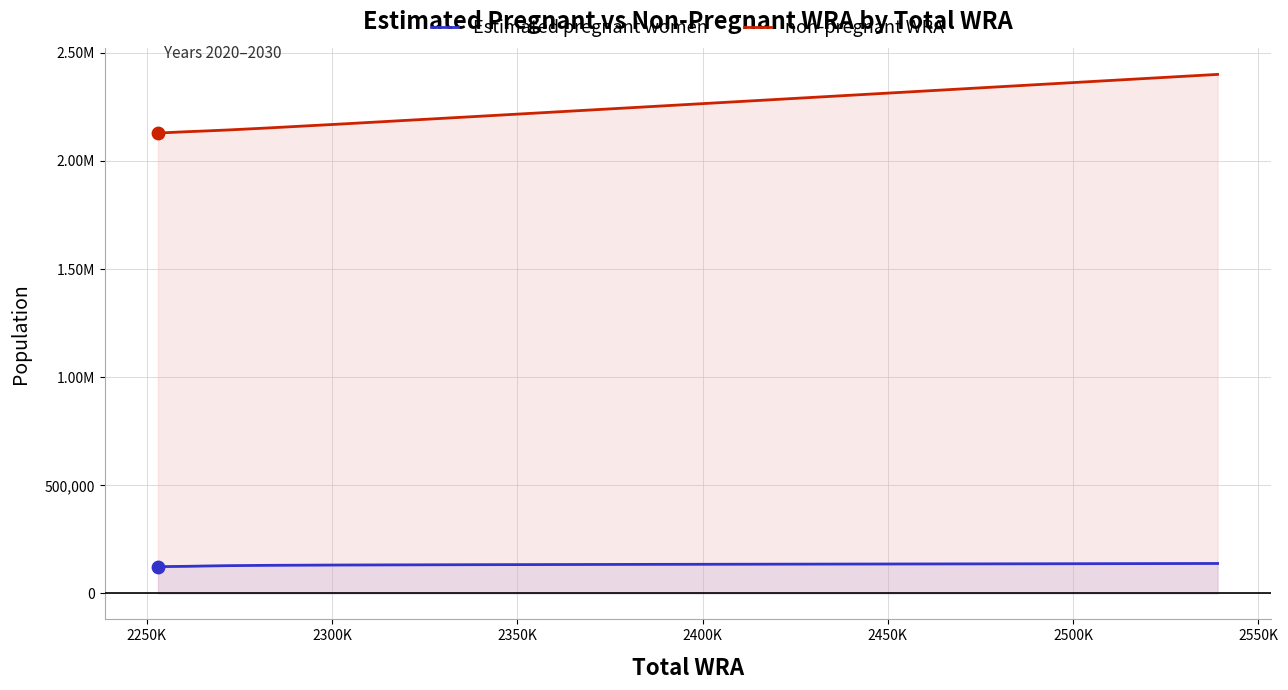

At how many categories does at least one series exceed 882395?

11